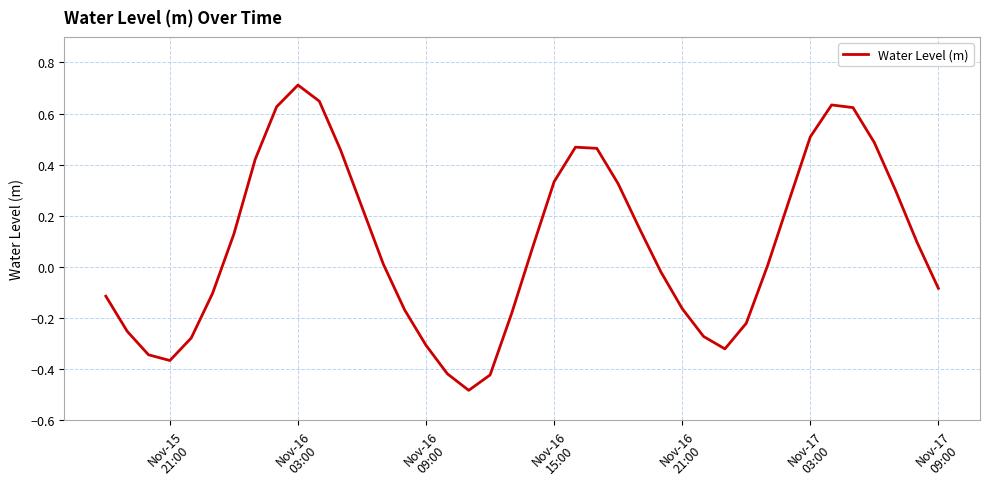

What is the greatest value displayed?

0.7